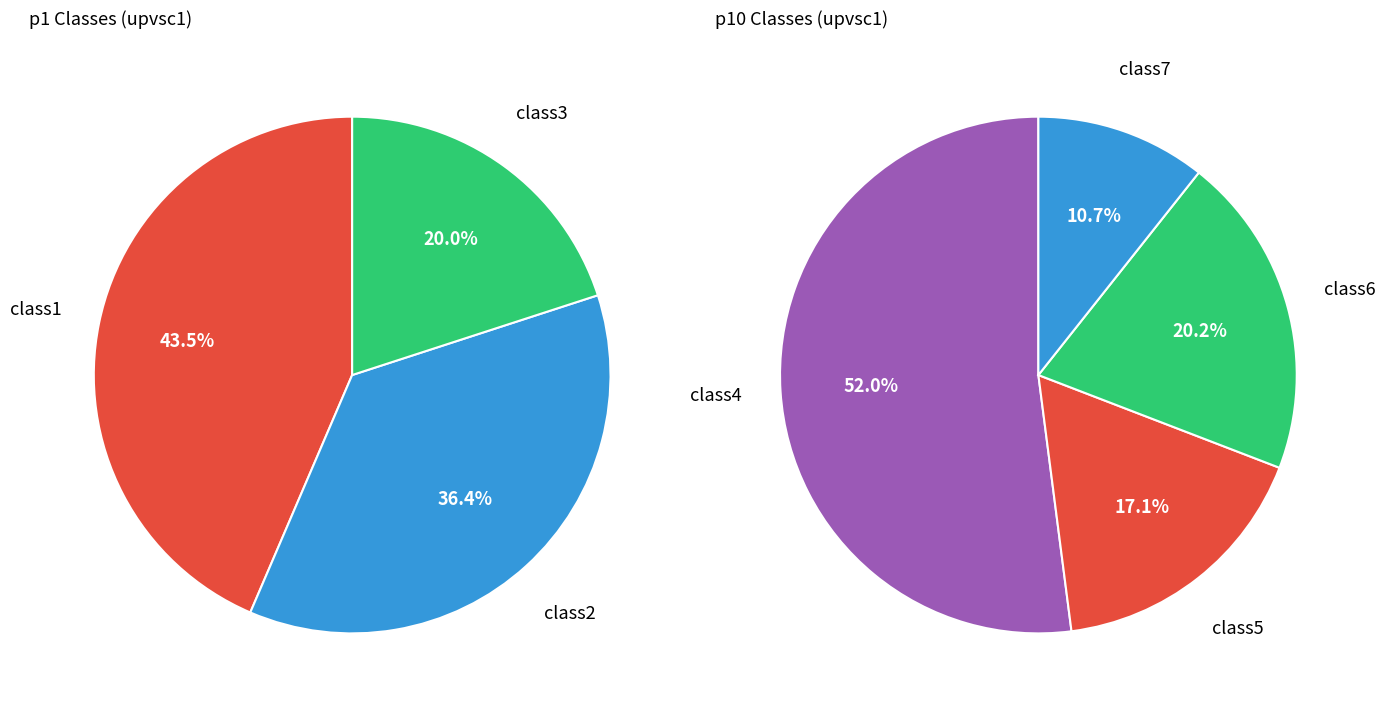

What is the largest slice in the pie chart?

class4